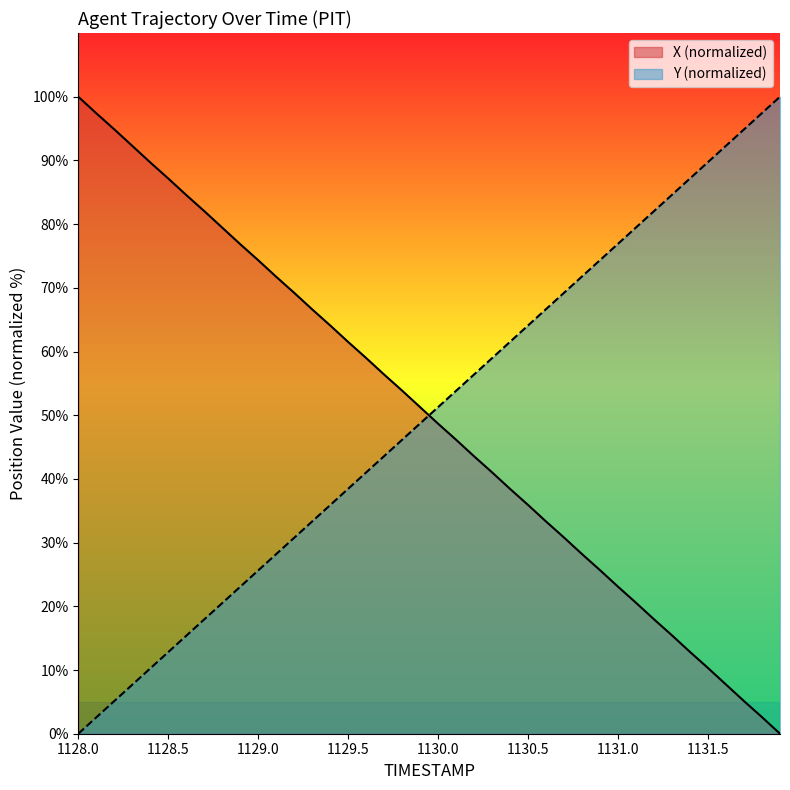

Rank the series at 1128.5 from highest to lowest value.

X (normalized), Y (normalized)